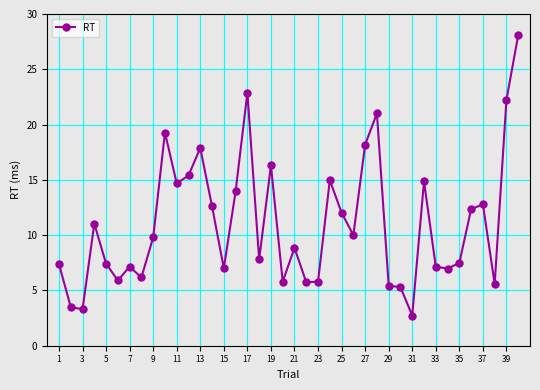

What is the minimum value shown in the chart?

2.7